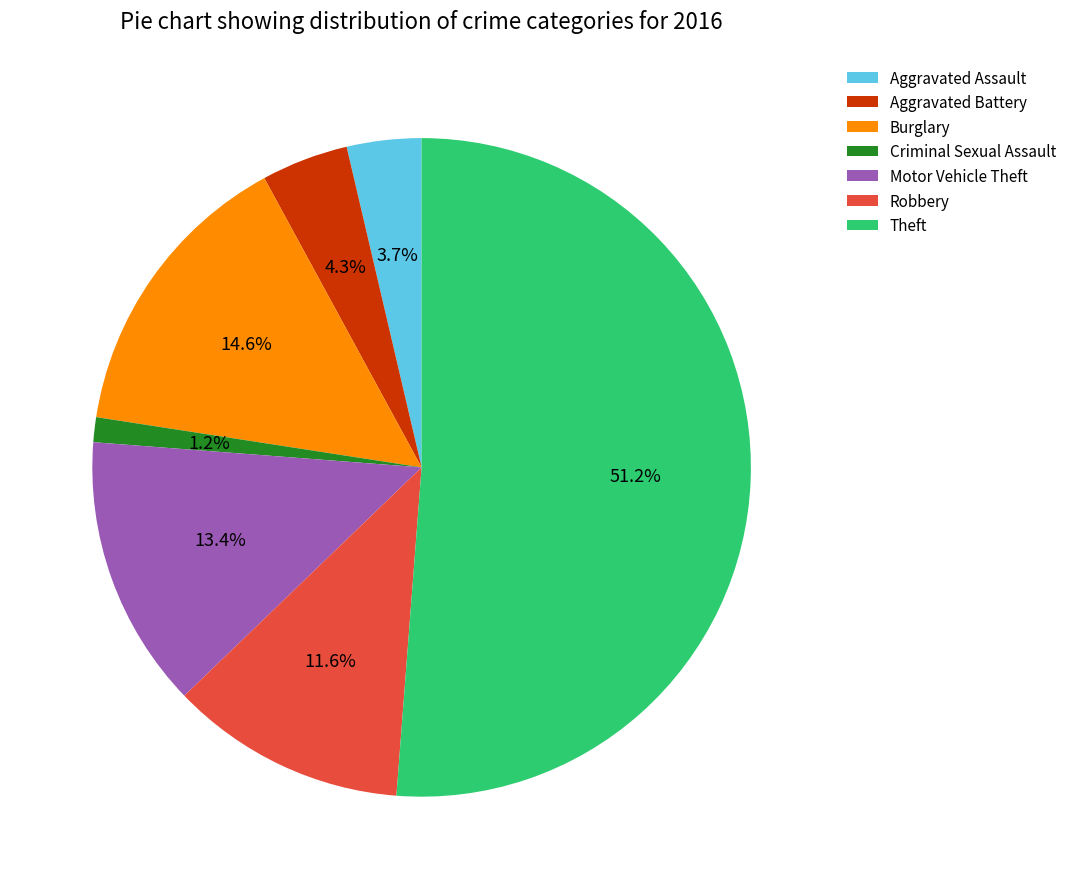

To the nearest percent, what percentage of the pie is Aggravated Battery?

4%